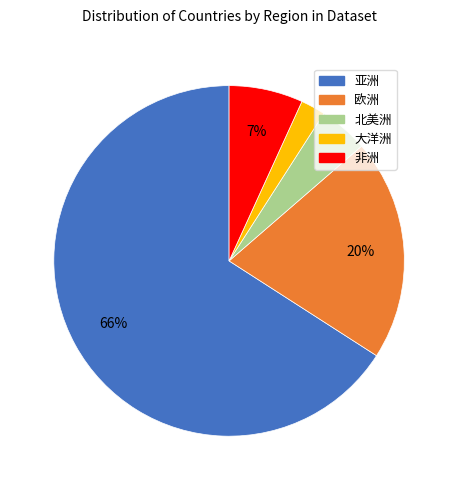

Is the sum of 亚洲 and 北美洲 greater than half?

Yes